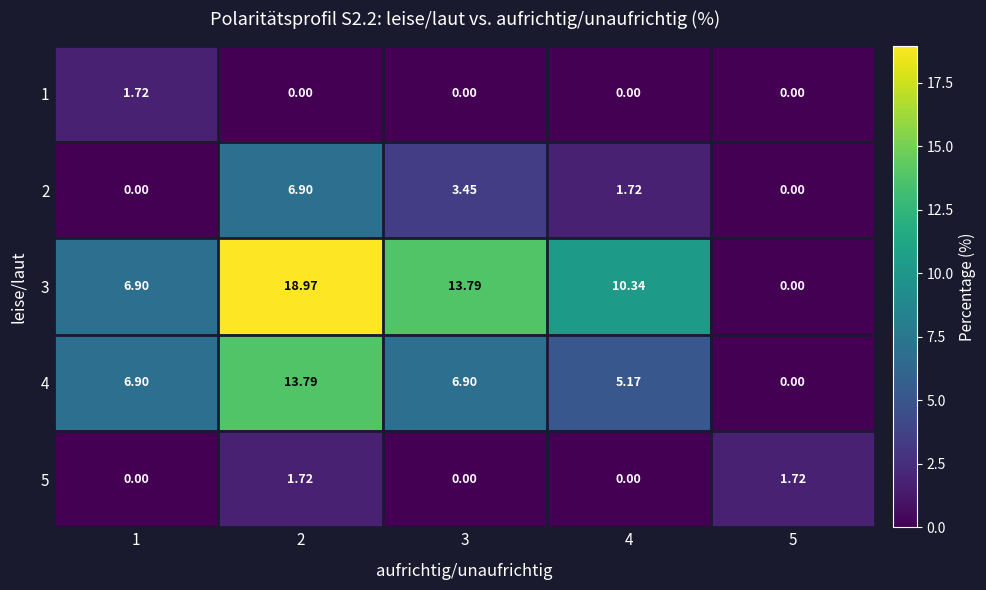

At how many categories does at least one series exceed 5?

4